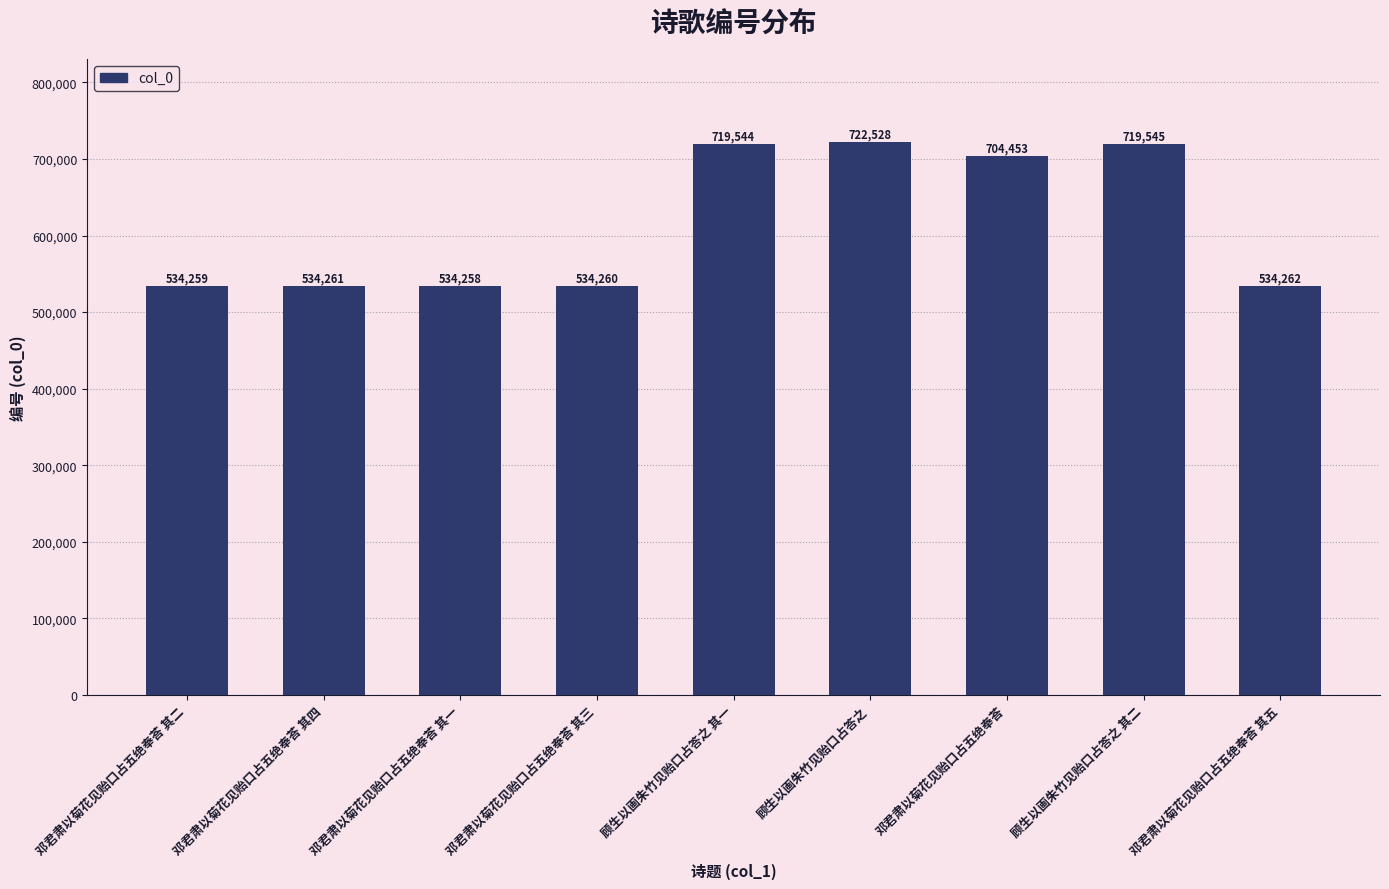

What is the difference between the second highest and minimum values?

185287